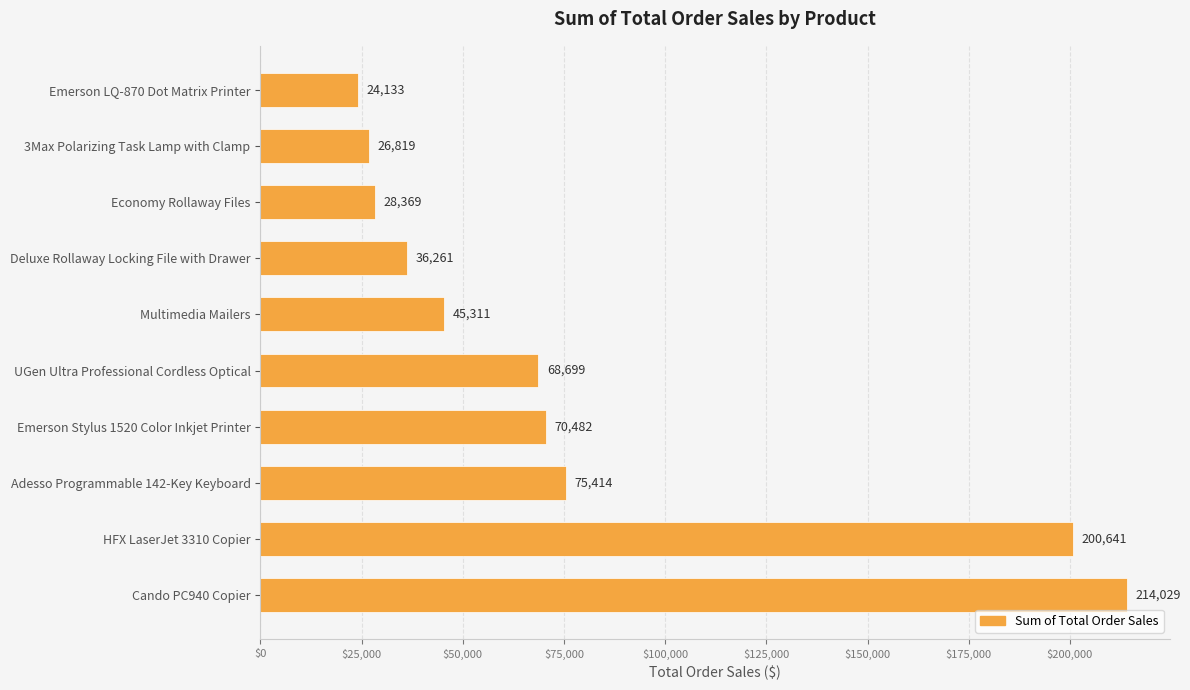

What is the label of the 3rd bar from the top?

Economy Rollaway Files